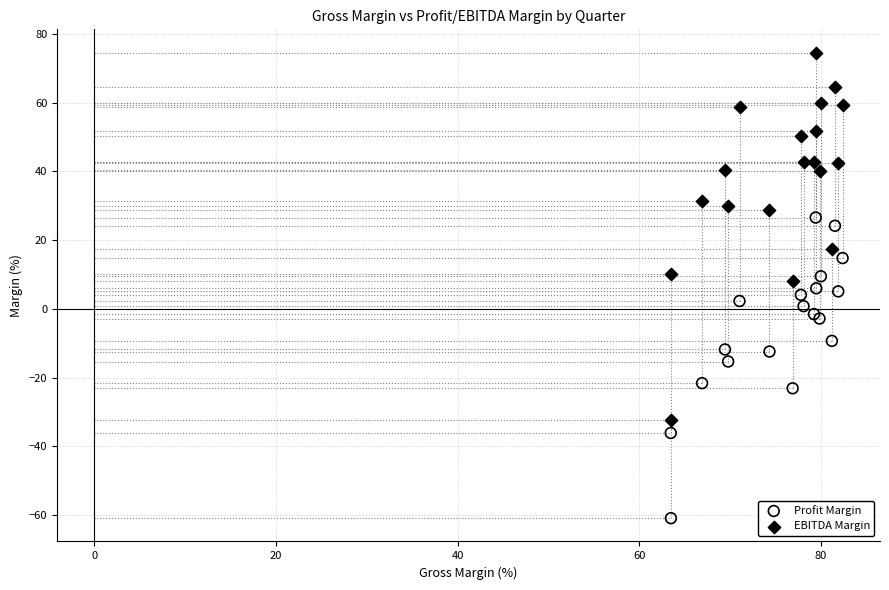

What are all the series names shown in the legend?

Profit Margin, EBITDA Margin